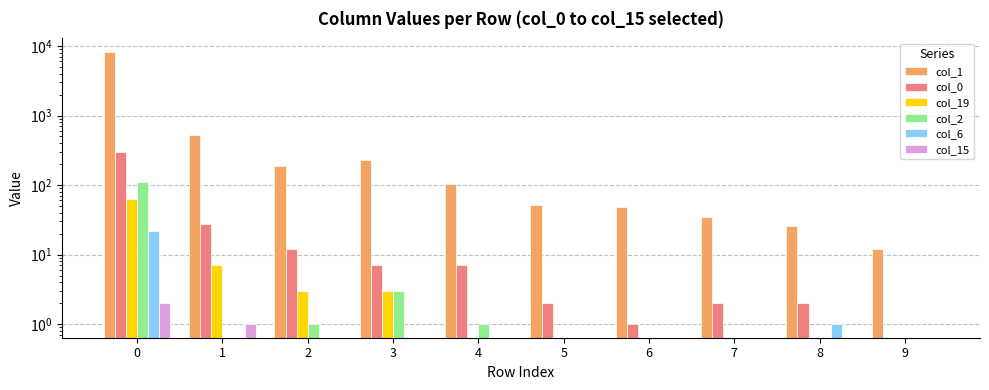

What is the sum of the col_0 values at 4 and 9?

7